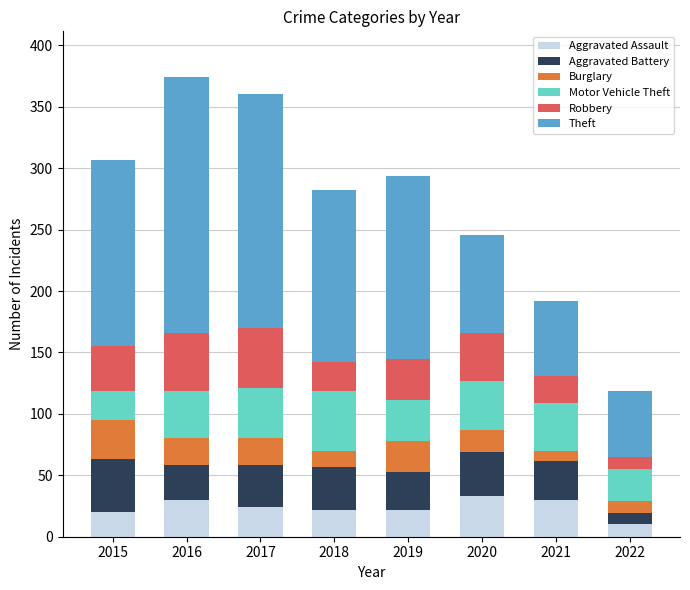

What is the difference between the second highest and minimum values in the Aggravated Assault series?

20